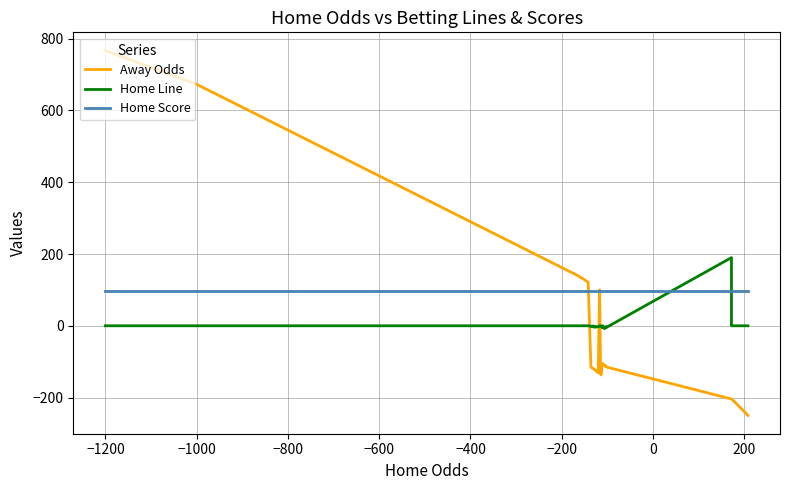

What is the difference between the maximum and minimum values in the Home Line series?

198.0